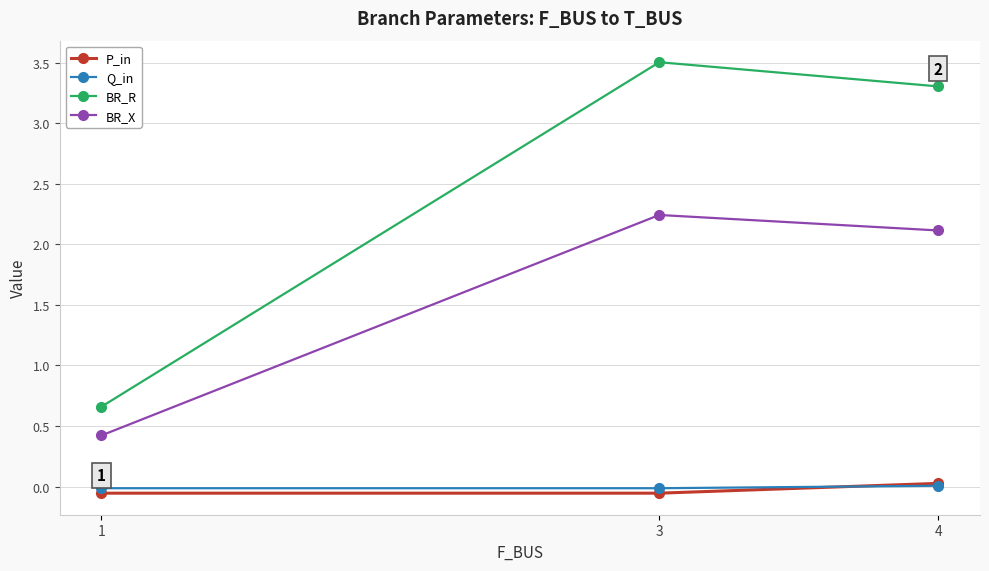

Which series has the widest spread of values?

BR_R